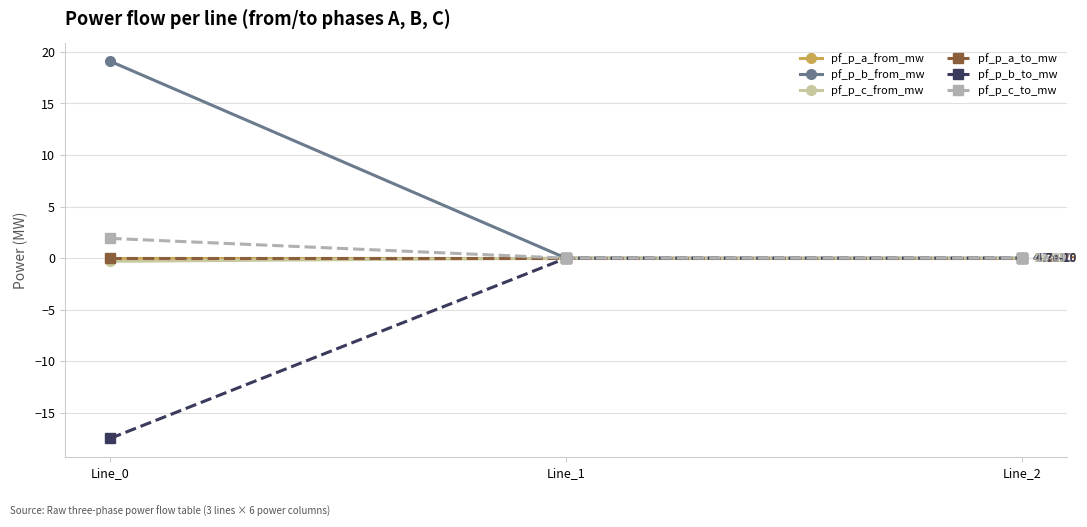

Reading right to left, extract all data points from this chart.

pf_p_a_from_mw: -0.0	-0.0	-0.0
pf_p_b_from_mw: 0.0	0.0	19.1
pf_p_c_from_mw: 0.0	0.0	-0.3
pf_p_a_to_mw: -0.0	0.0	0.0
pf_p_b_to_mw: -0.0	-0.0	-17.5
pf_p_c_to_mw: -0.0	-0.0	1.9